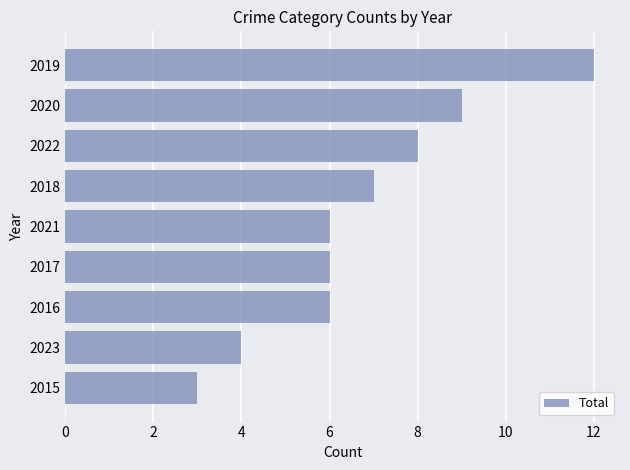

Count the number of data series in this chart.

1